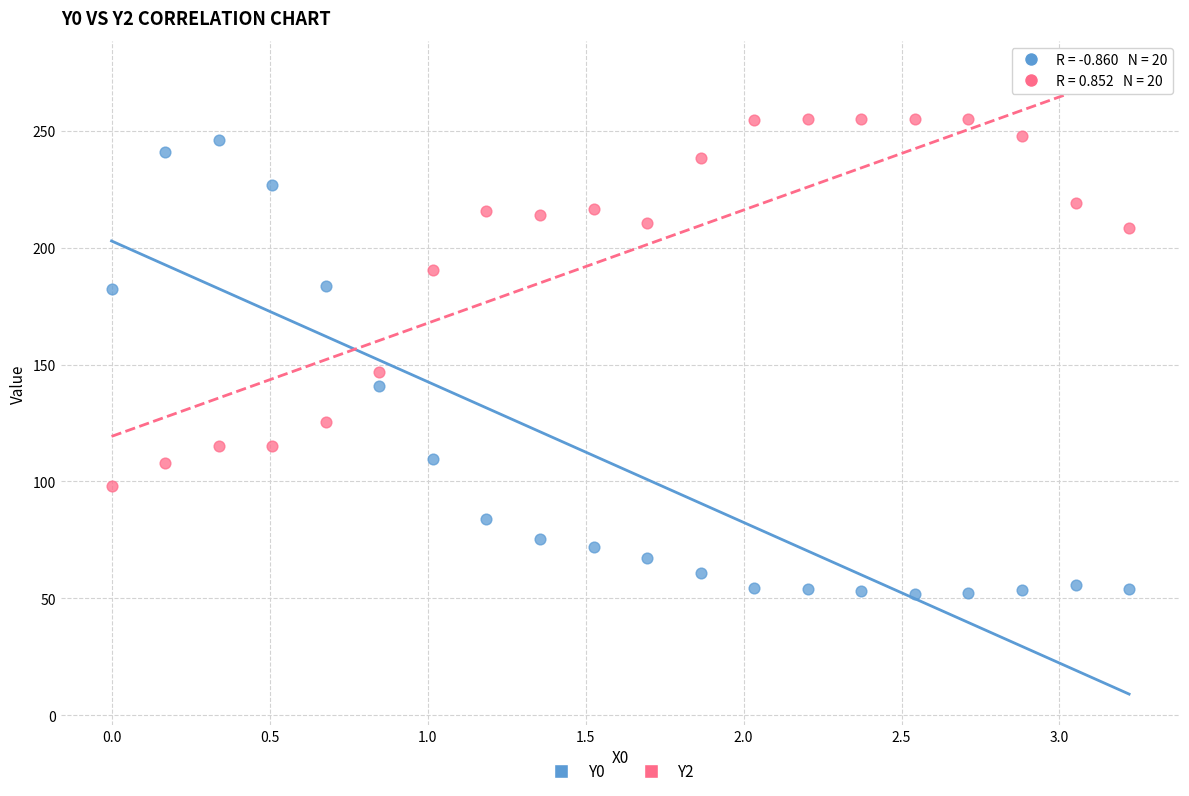

Across all data points, what is the range of X values (max minus min)?

3.2